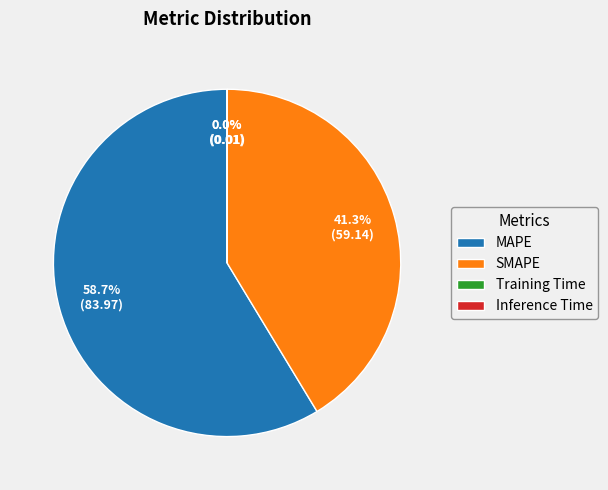

Is it true that SMAPE is 49% of the pie?

False